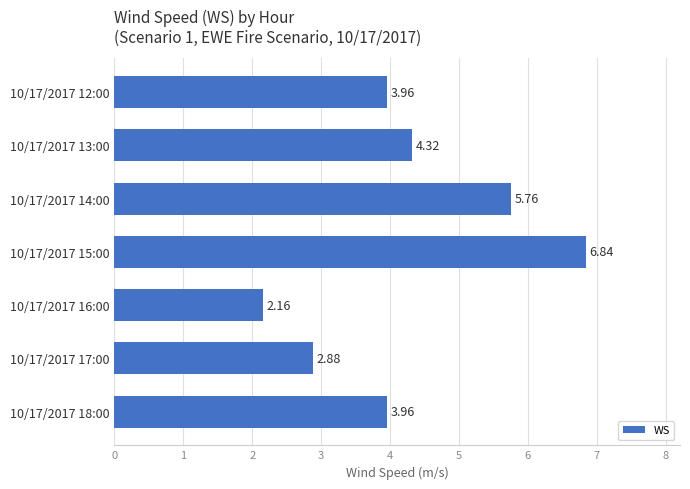

Between 10/17/2017 14:00 and 10/17/2017 18:00, which is larger?

10/17/2017 14:00